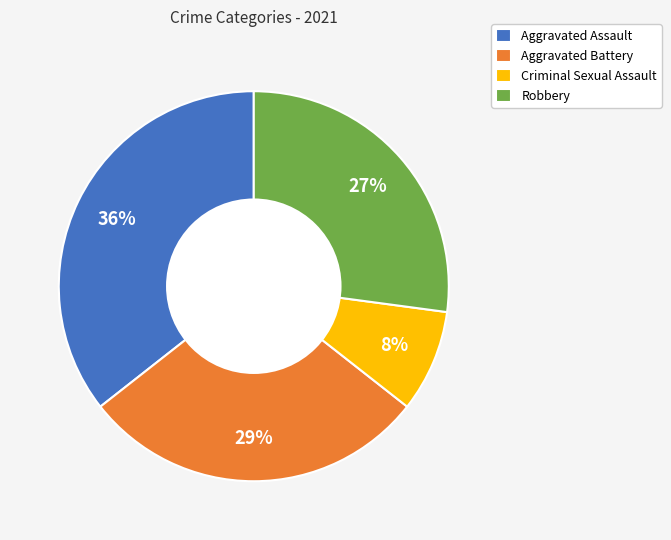

To the nearest percent, what portion does Criminal Sexual Assault represent?

8%